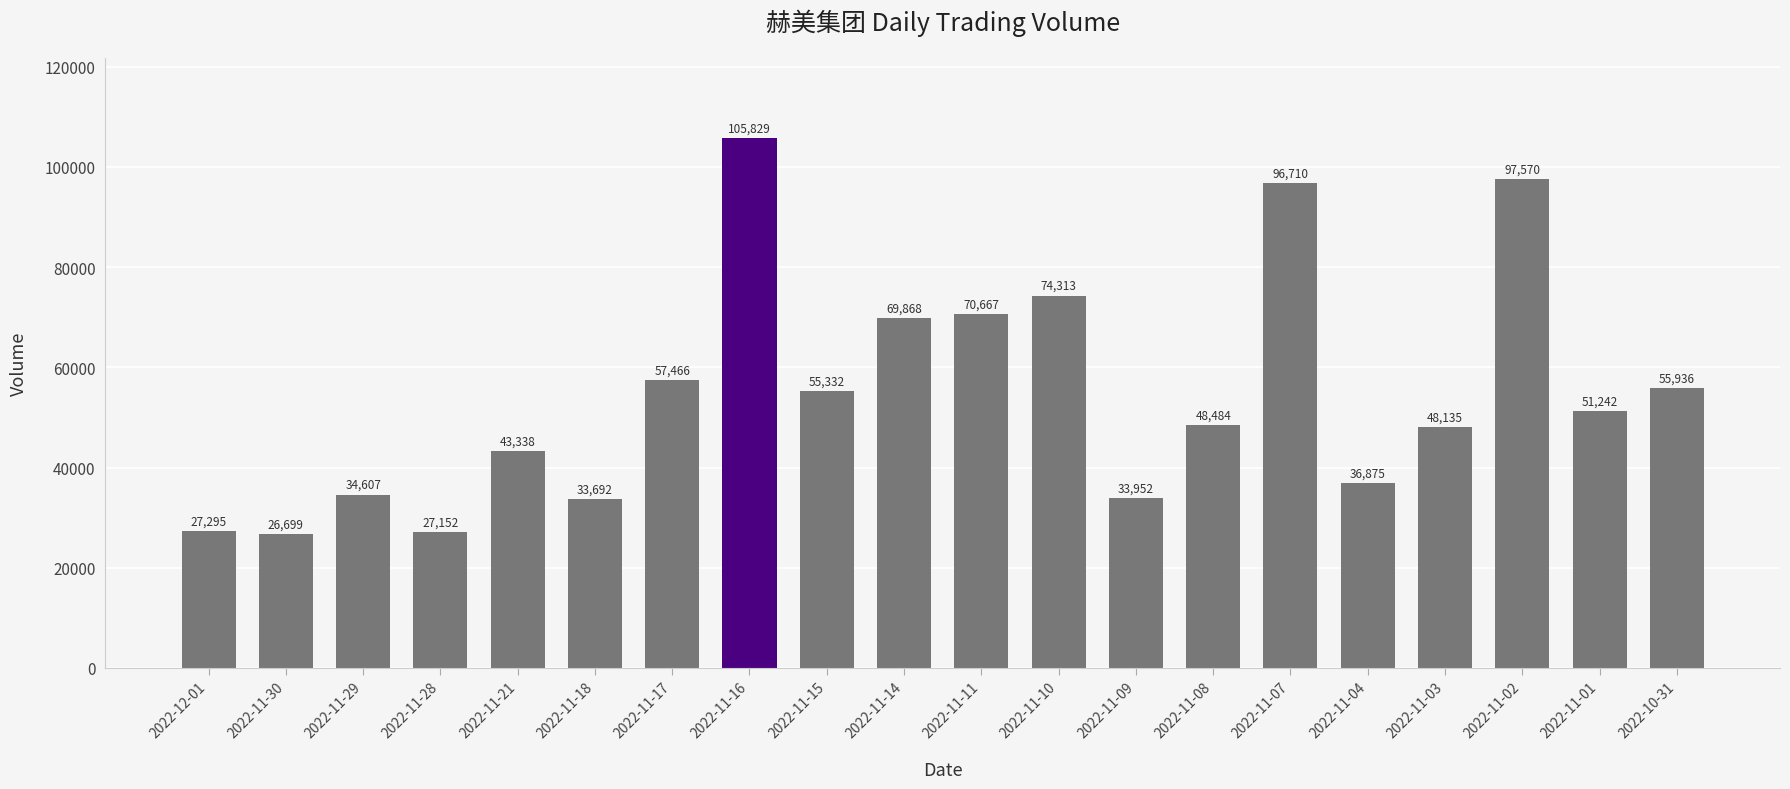

What position from the right is 2022-11-11?

10